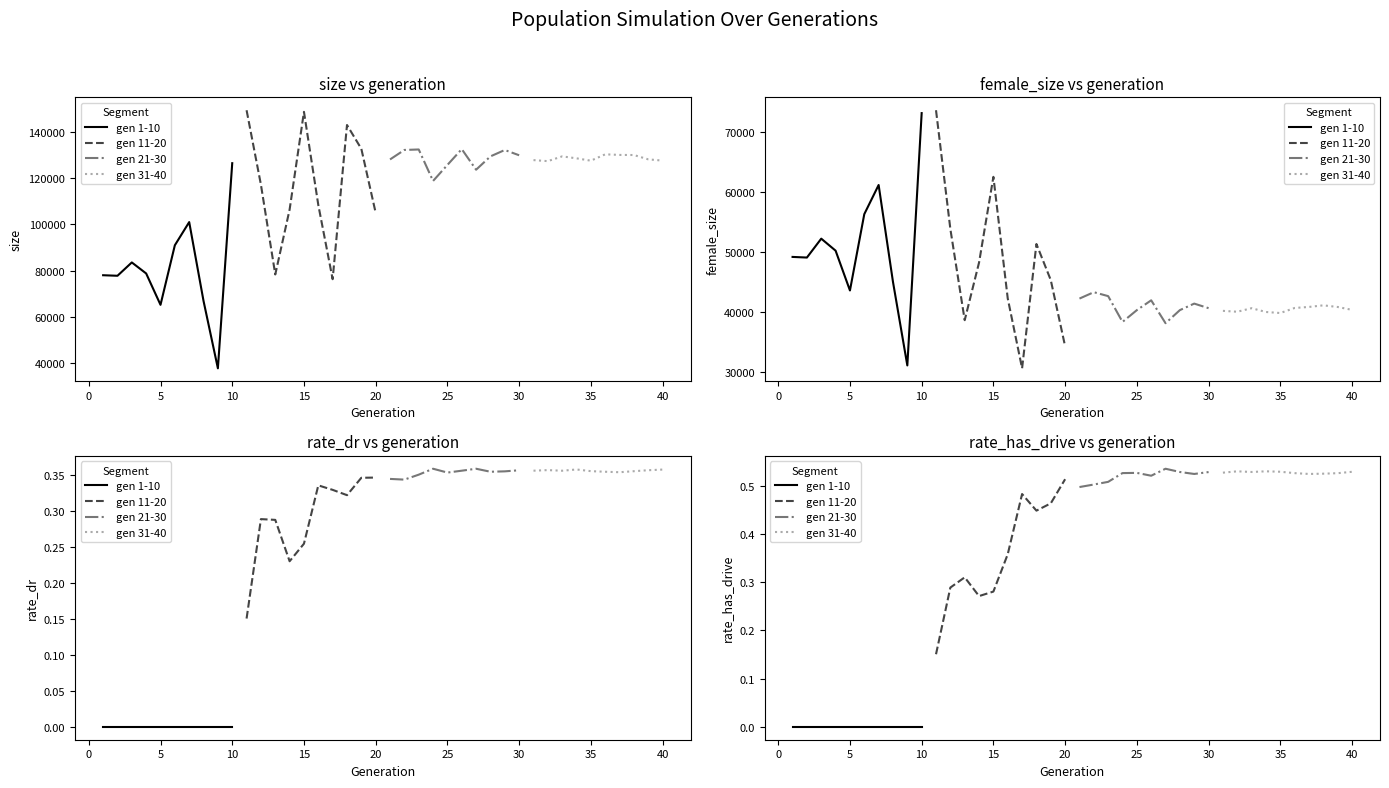

Which series changed the most between 15 and 30?

gen 11-20